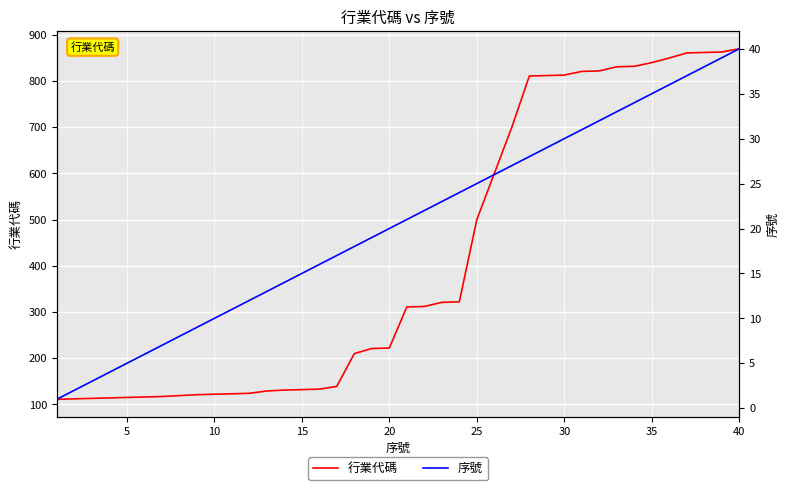

How many lines are shown in the chart?

2